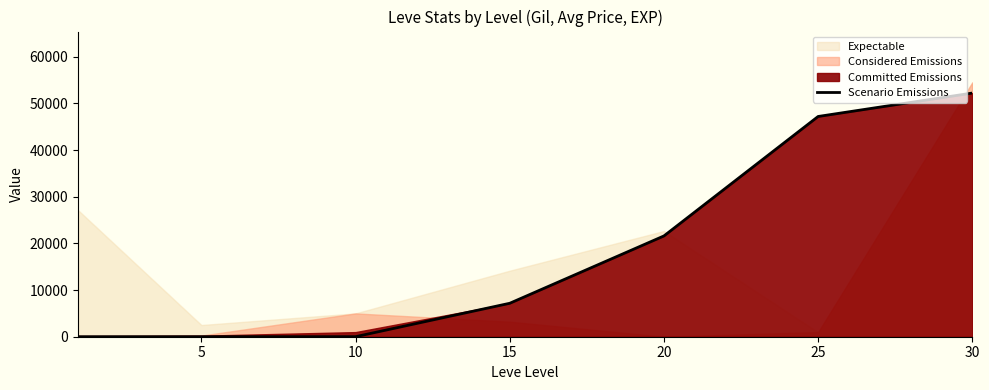

How many categories are shown in the chart?

7